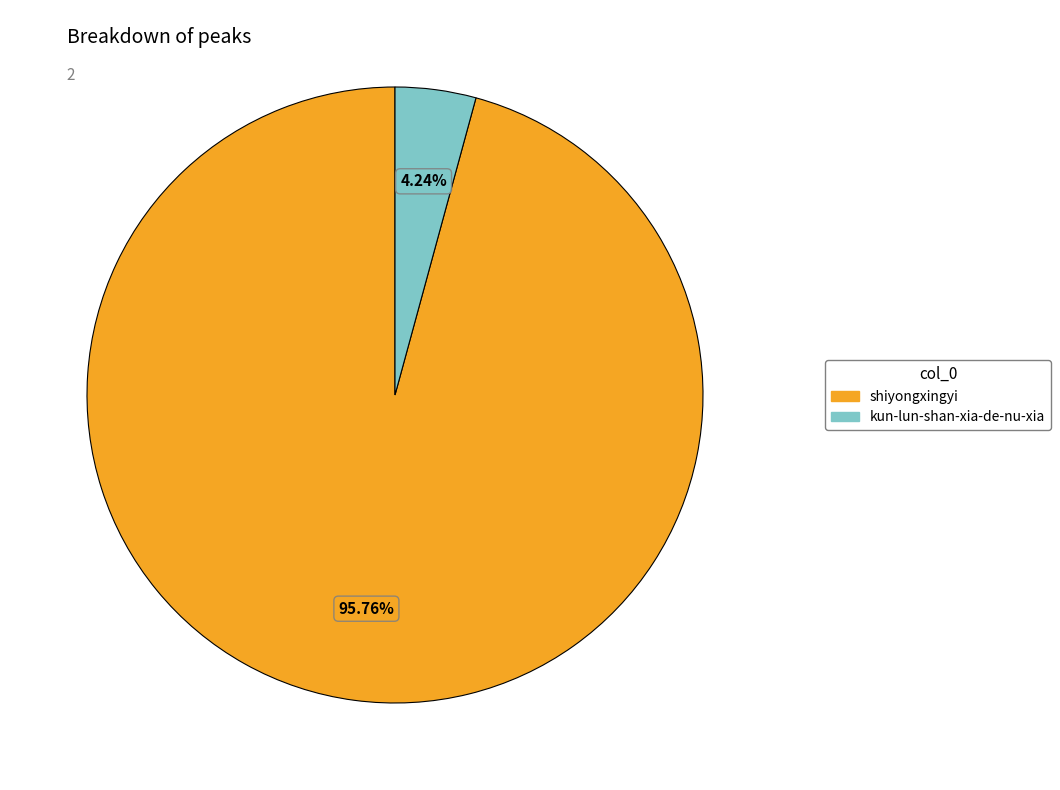

How many slices are in this pie chart?

2